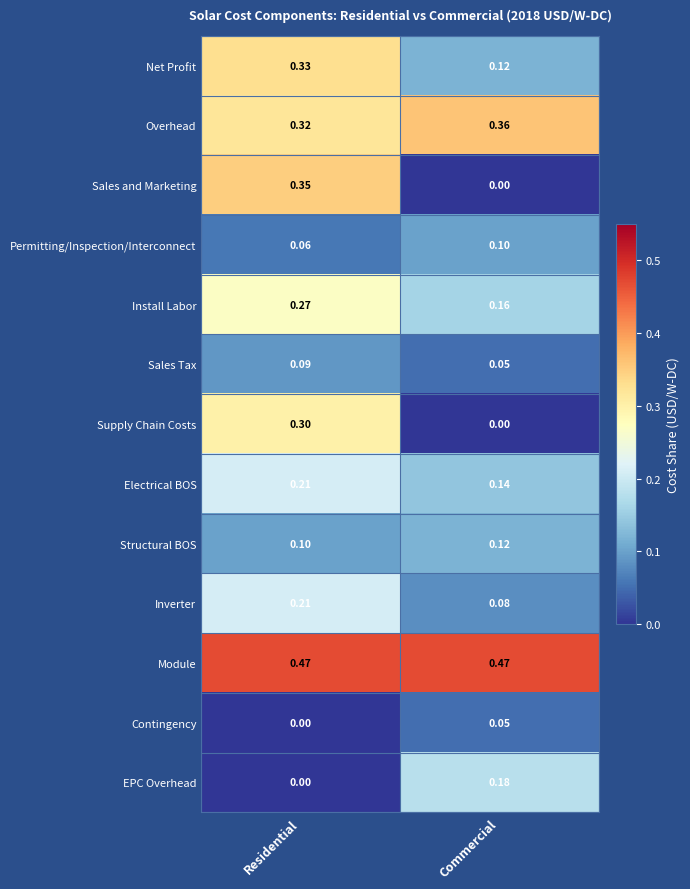

Which category has the lowest value in the EPC Overhead series?

Residential